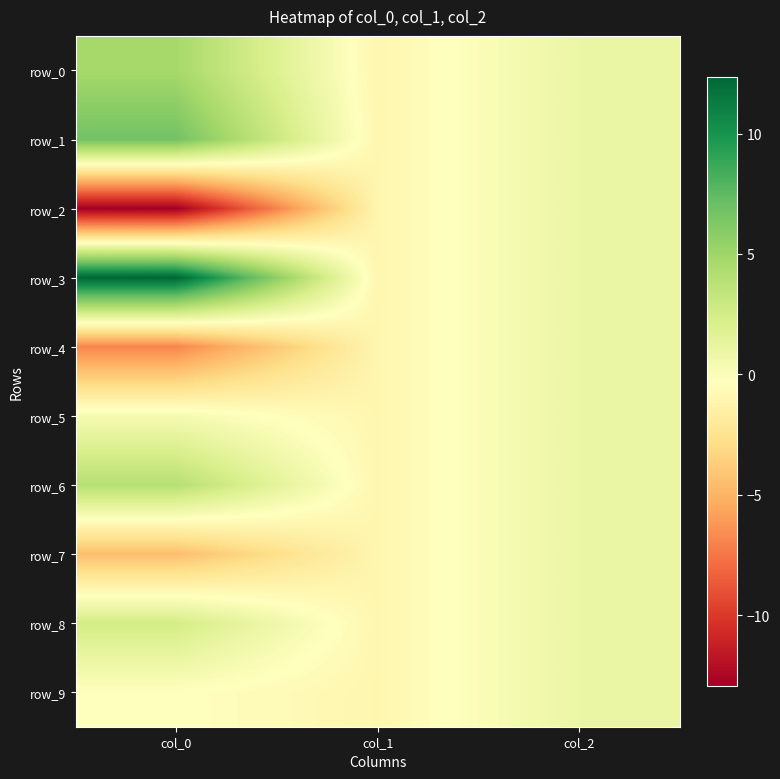

Between col_0 and col_2, which series saw the biggest shift?

row_2